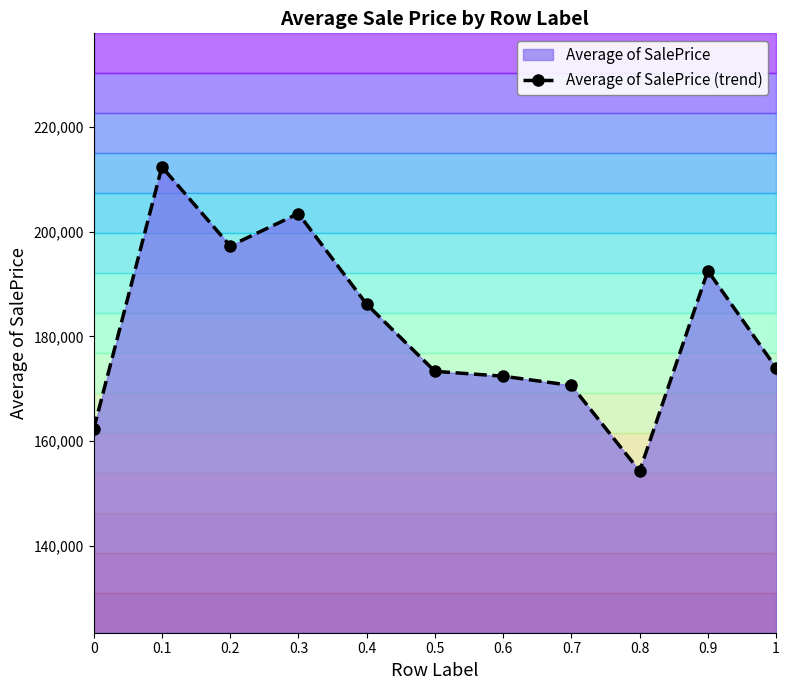

What is the label of the 10th point from the left?

0.9